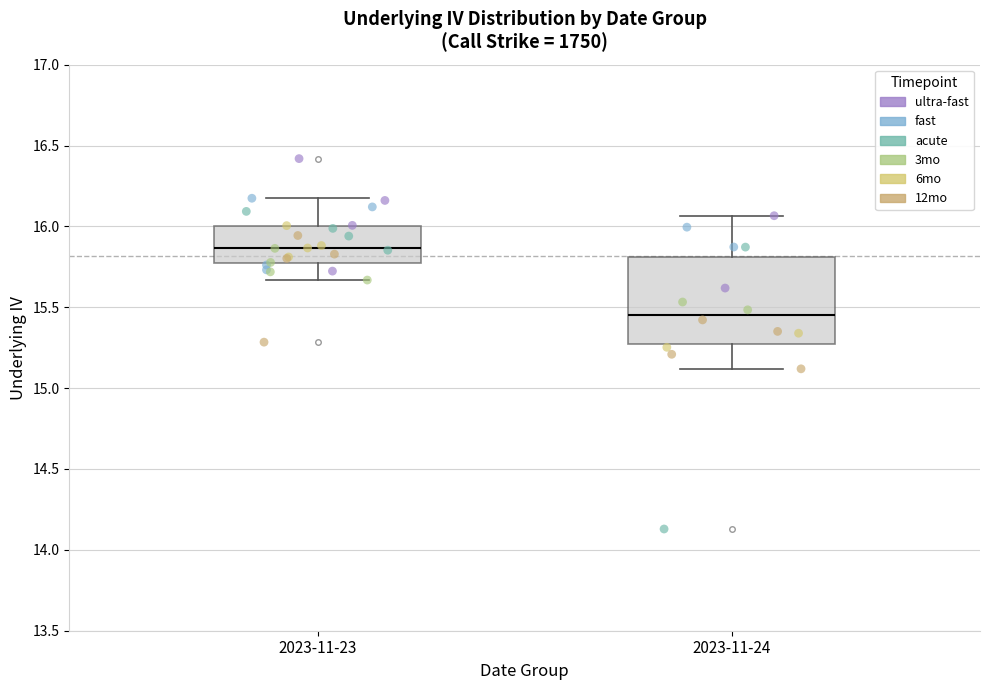

Where is the upper edge of the box for 2023-11-24 on the y-axis? The values are not printed on the chart, so give them approximately, as read against the axis.

15.80